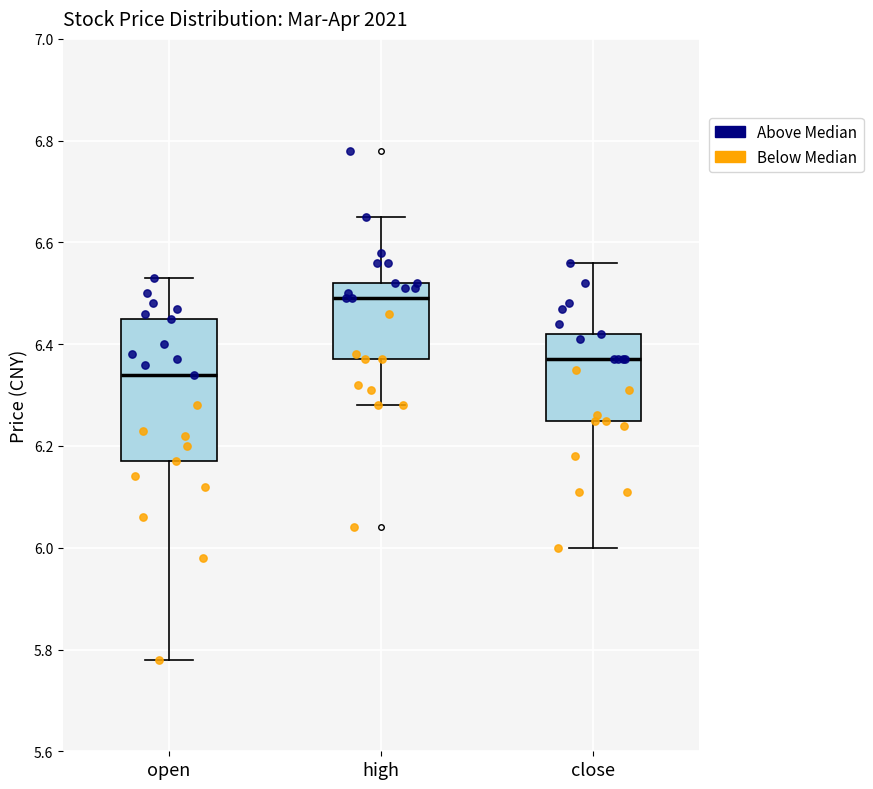

Which box has the highest median line?

high